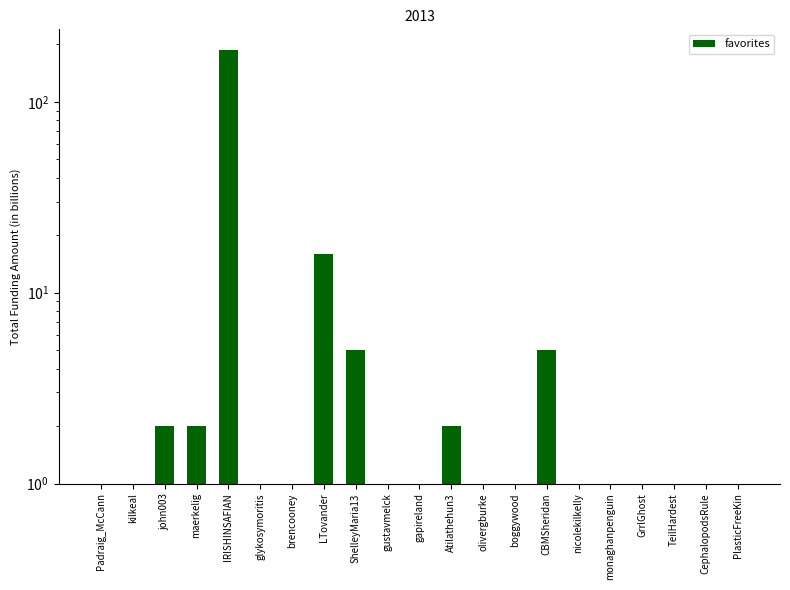

What is the difference between the maximum and second lowest values?

186